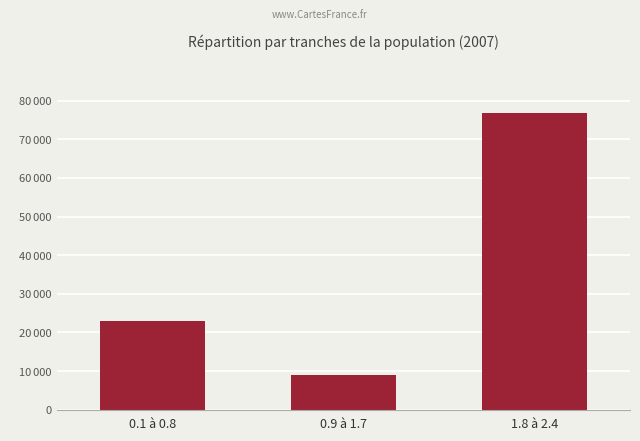

Rank the categories by value from highest to lowest.

1.8 à 2.4, 0.1 à 0.8, 0.9 à 1.7